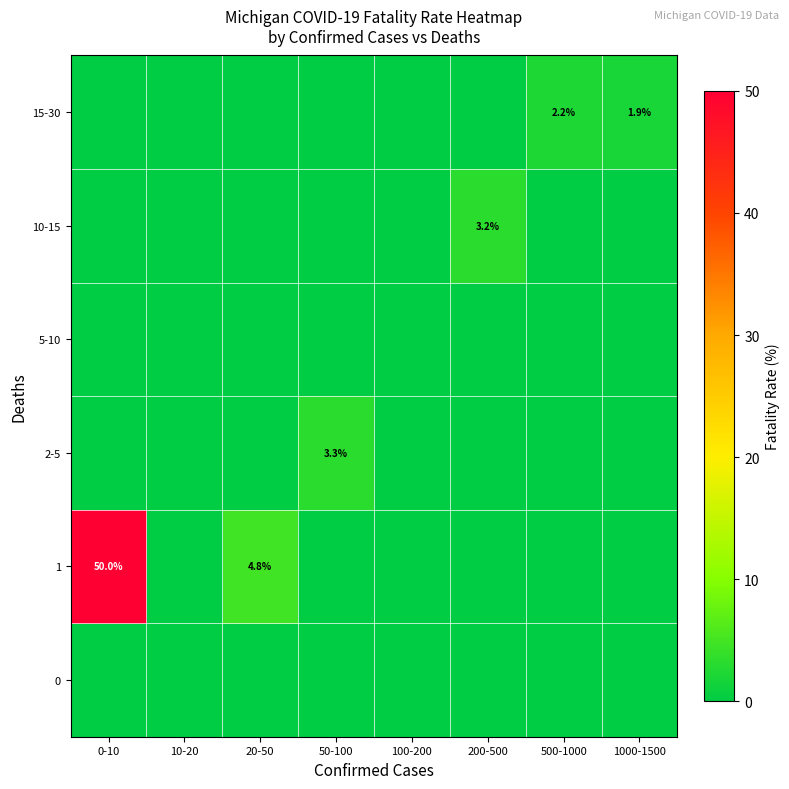

True or false: 1 has a value of 4.8 at 20-50.

True